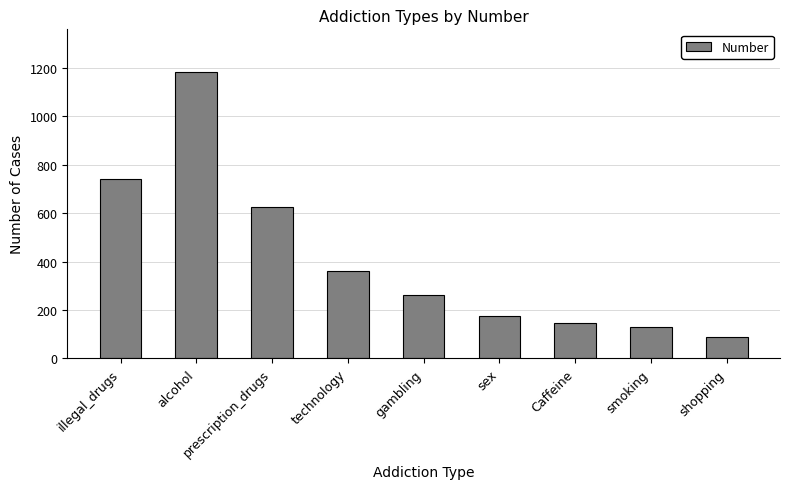

How many series are shown in this chart?

1